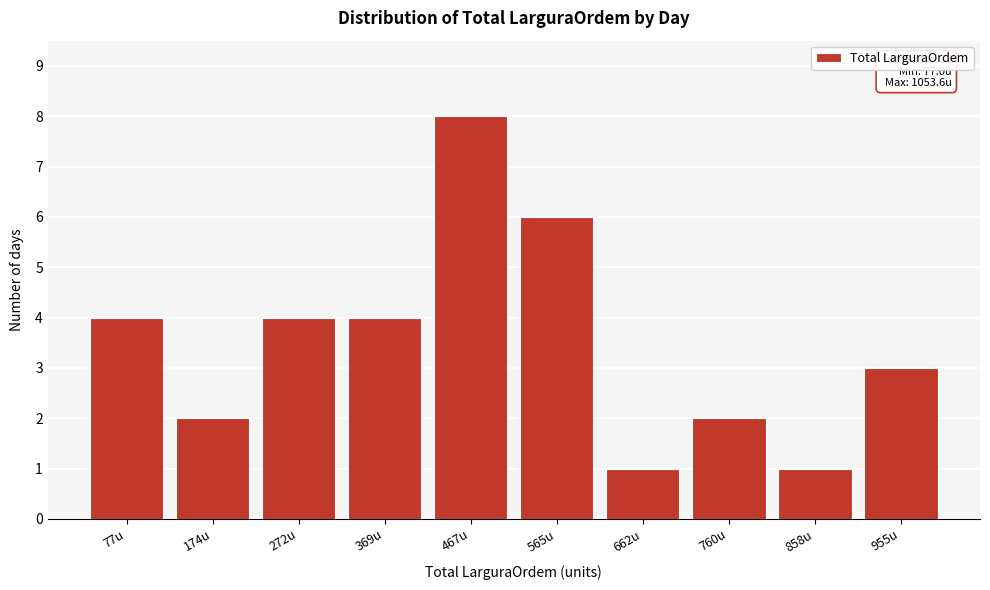

Reading left to right, list all the values displayed in this chart.

77u=4	174u=2	272u=4	369u=4	467u=8	565u=6	662u=1	760u=2	858u=1	955u=3